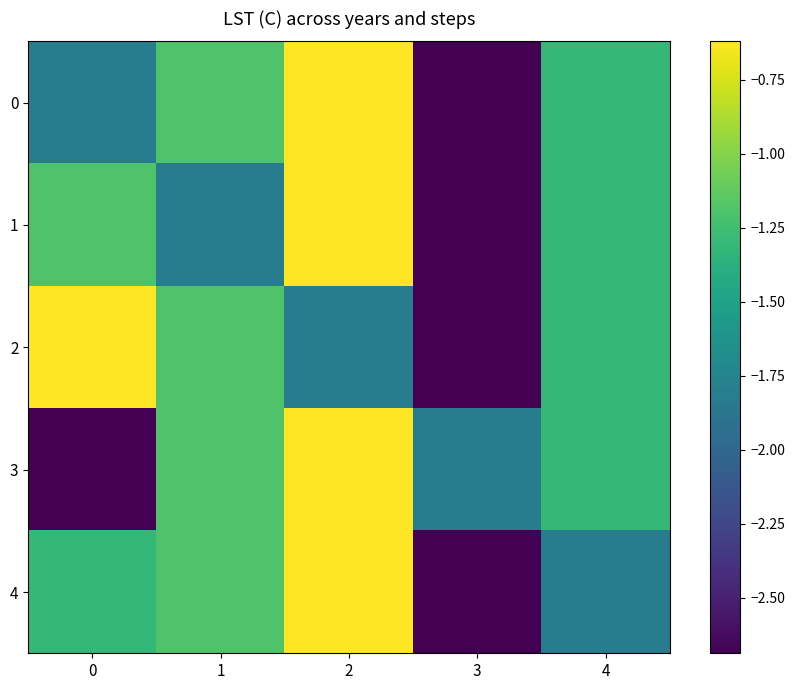

How many series are shown in this chart?

5